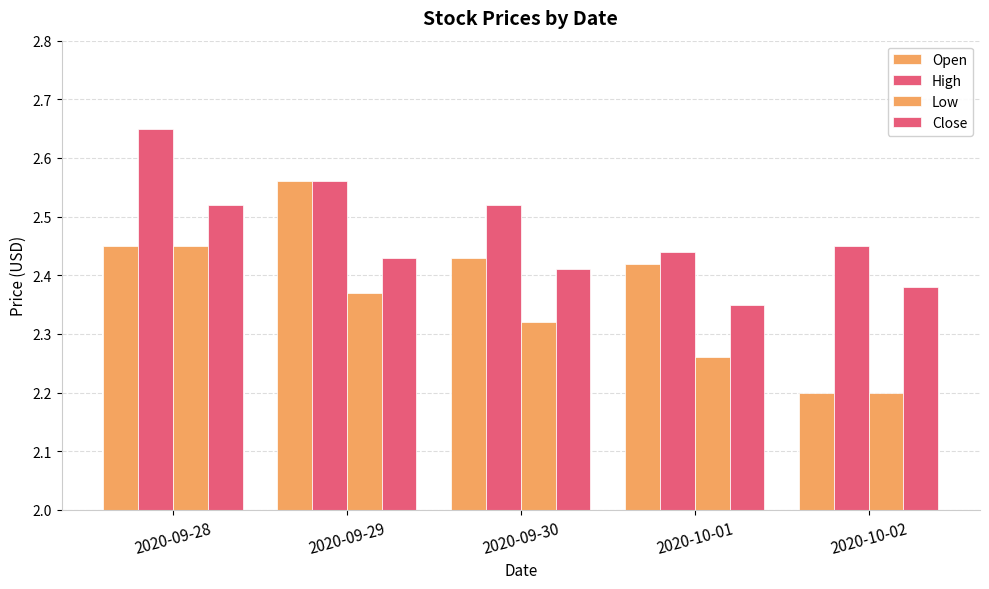

Rank the series at 2020-09-29 from highest to lowest value.

Open, High, Close, Low